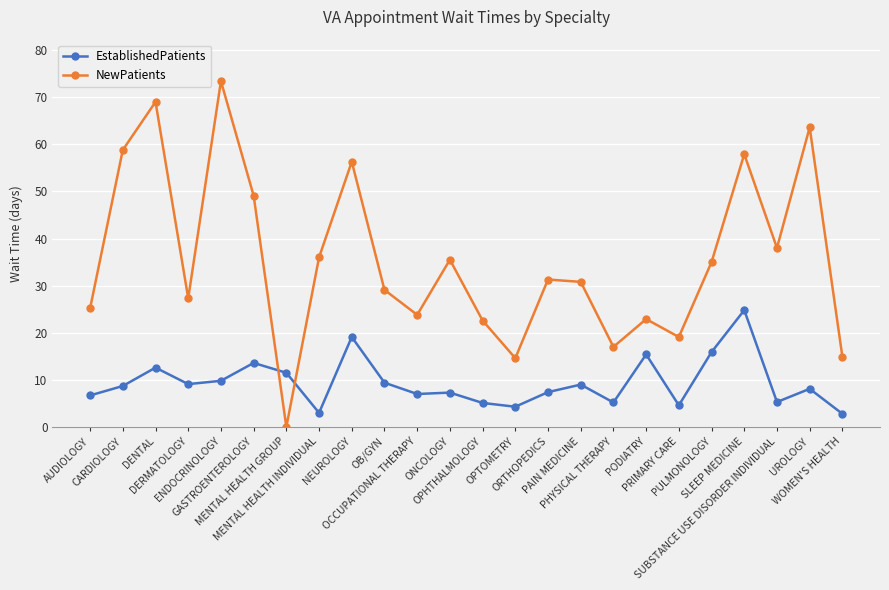

List the series in order of their peak value, lowest first.

EstablishedPatients, NewPatients